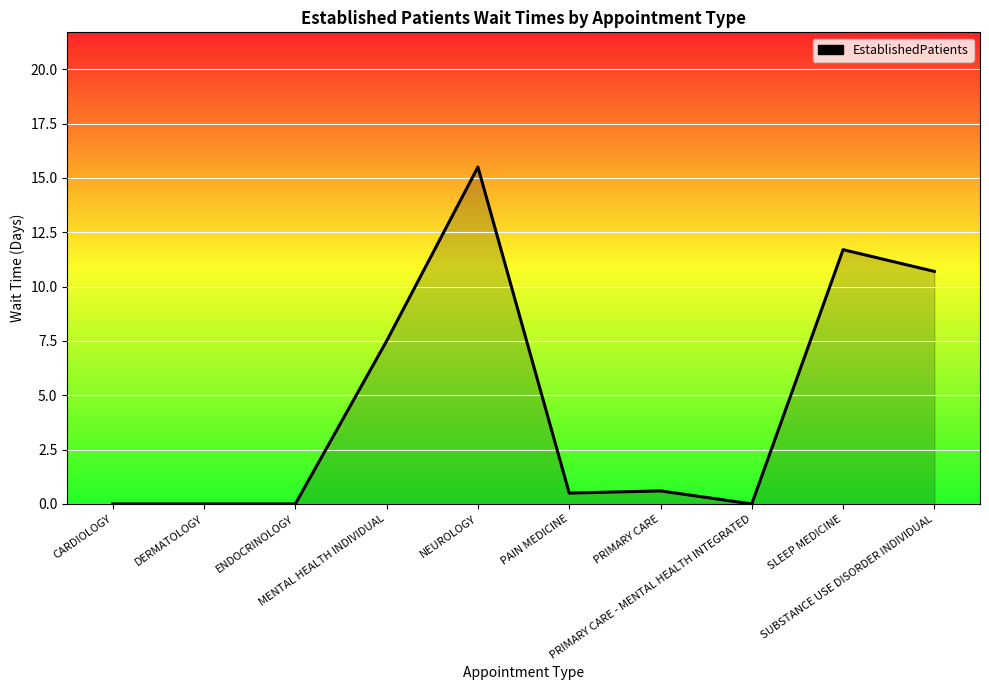

Does the chart display data point markers on the line(s)?

No